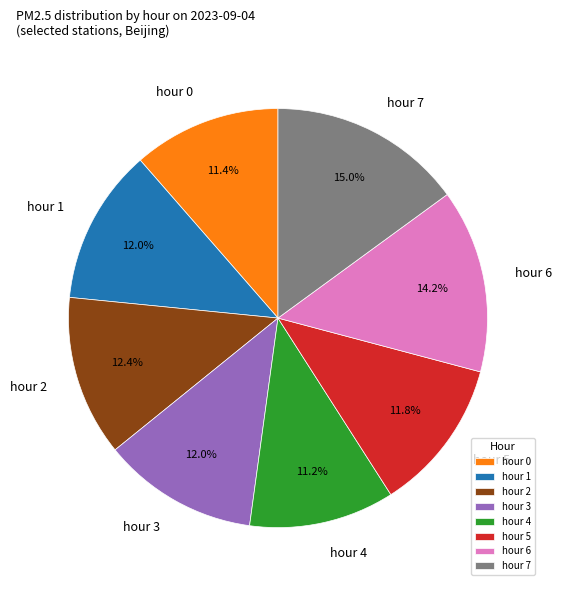

How many segments does this pie chart have?

8